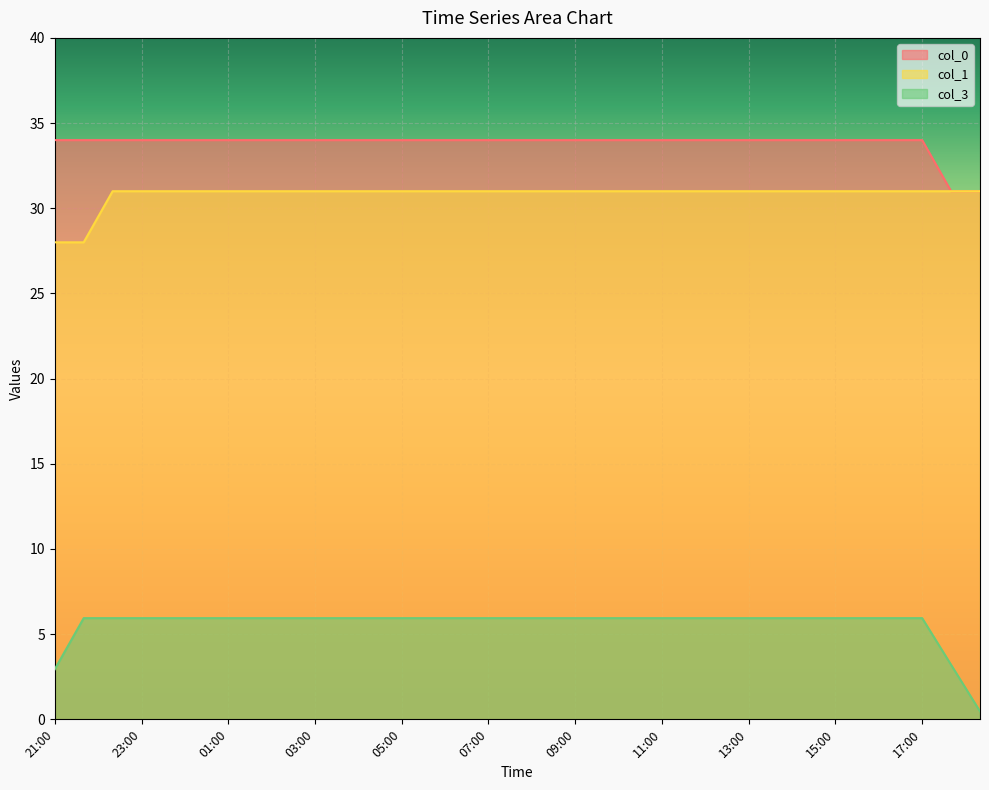

What is the label of the 5th point from the right?

15:40